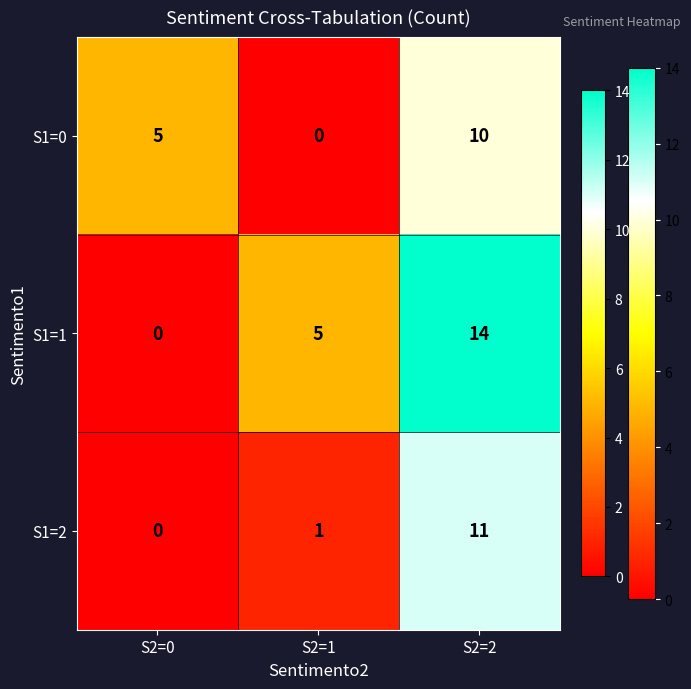

Reading left to right, extract all data points from this chart.

S1=0: S2=0=5	S2=1=0	S2=2=10
S1=1: S2=0=0	S2=1=5	S2=2=14
S1=2: S2=0=0	S2=1=1	S2=2=11